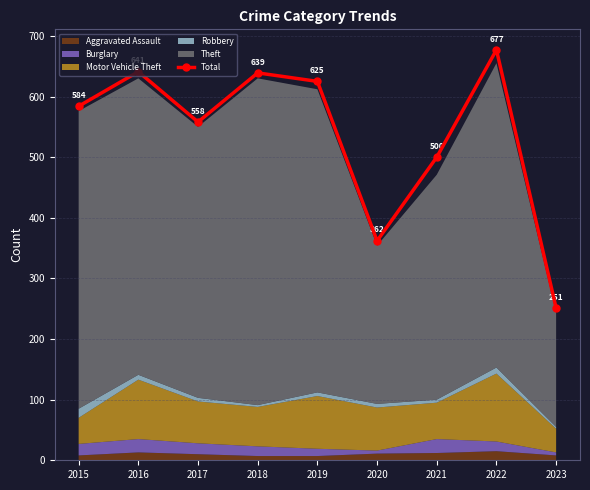

The chart shows a value of 677 at 2022. True or false?

True